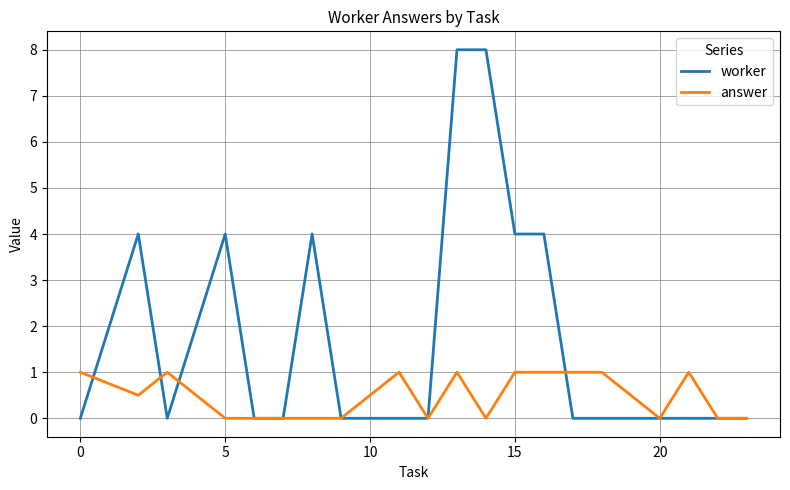

Which series has the largest total across all categories?

worker